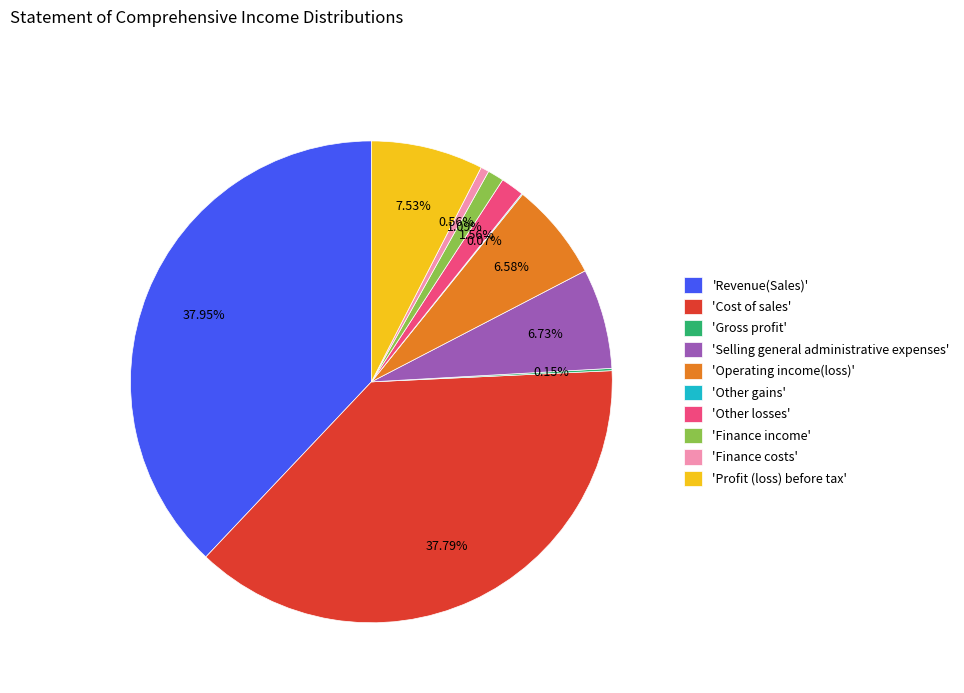

Which has a higher value, 'Operating income(loss)' or 'Profit (loss) before tax'?

'Profit (loss) before tax'